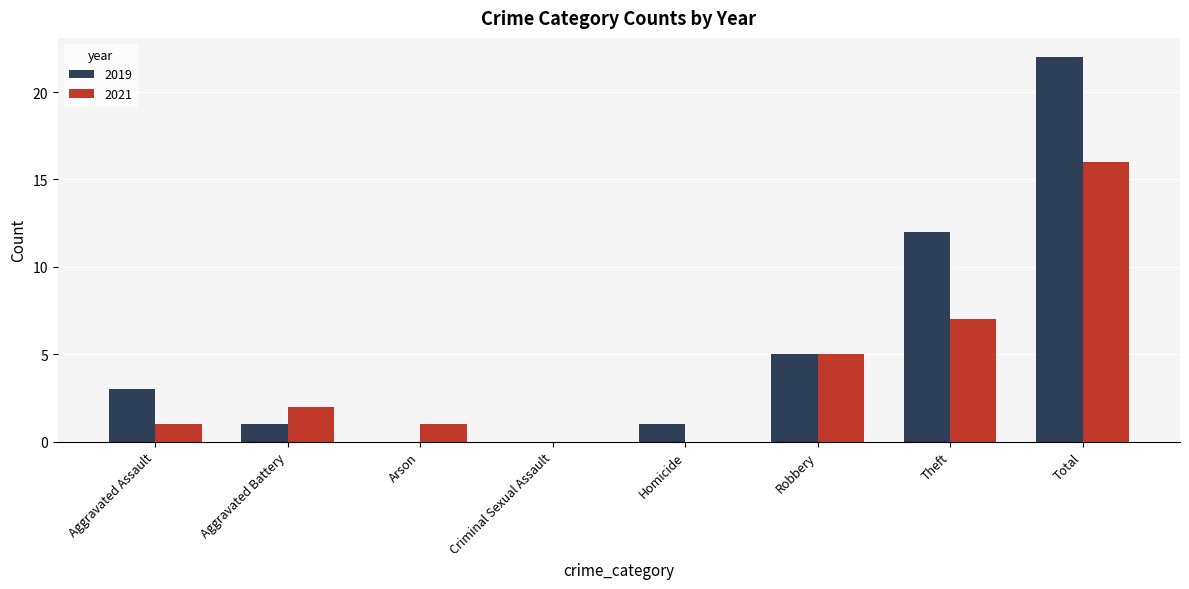

Reading left to right, transcribe all the data shown in this chart.

2019: Aggravated Assault=3	Aggravated Battery=1	Arson=0	Criminal Sexual Assault=0	Homicide=1	Robbery=5	Theft=12	Total=22
2021: Aggravated Assault=1	Aggravated Battery=2	Arson=1	Criminal Sexual Assault=0	Homicide=0	Robbery=5	Theft=7	Total=16